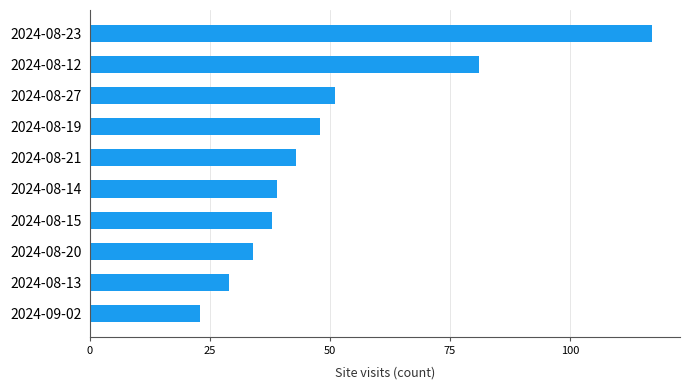

The chart shows a value of 81 at 2024-08-12. True or false?

True